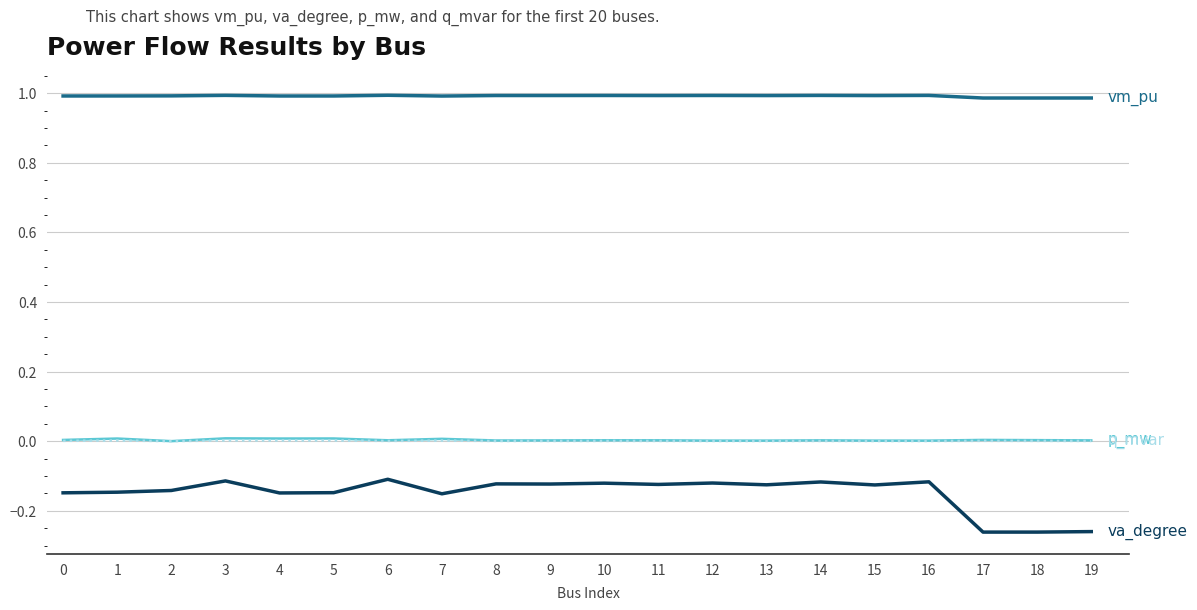

What is the maximum value shown in the chart?

1.0